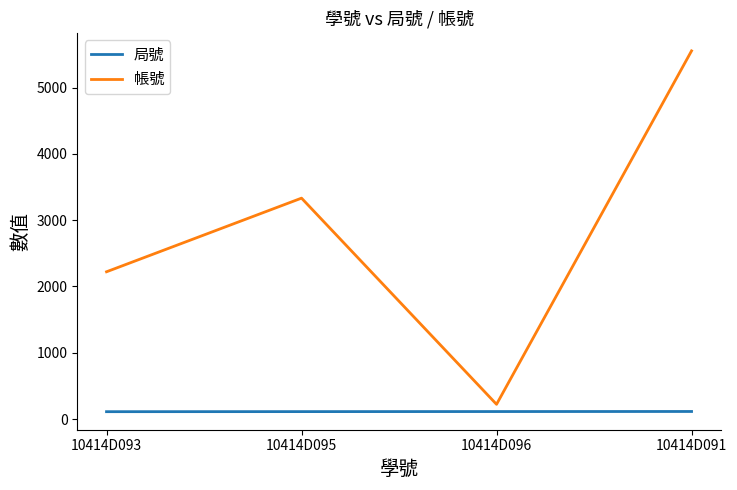

Between 10414D096 and 10414D091, which series saw the biggest shift?

帳號